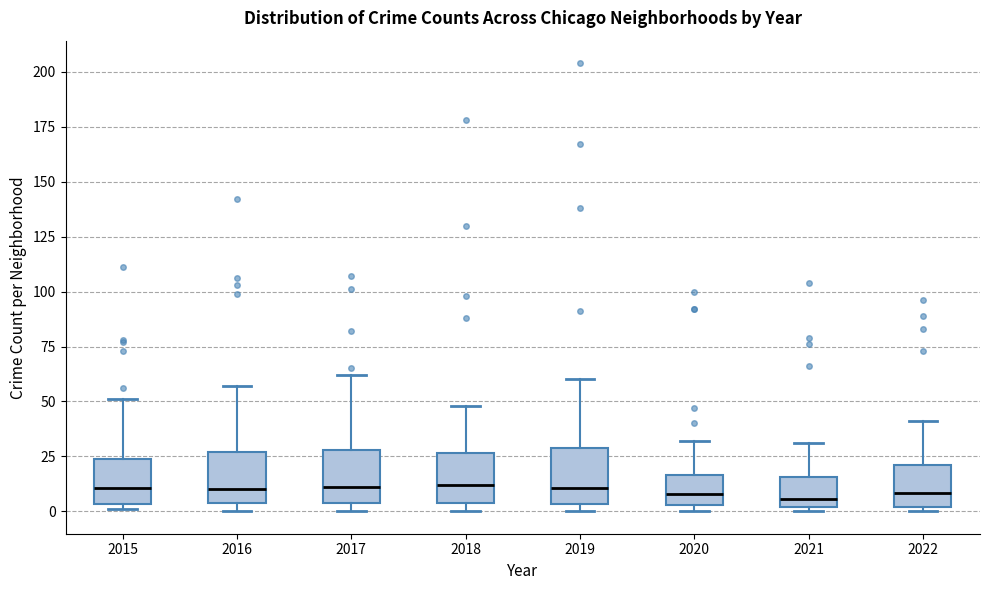

Where does the upper whisker of the box at x = 2018 end on the y-axis? The values are not printed on the chart, so give them approximately, as read against the axis.

50